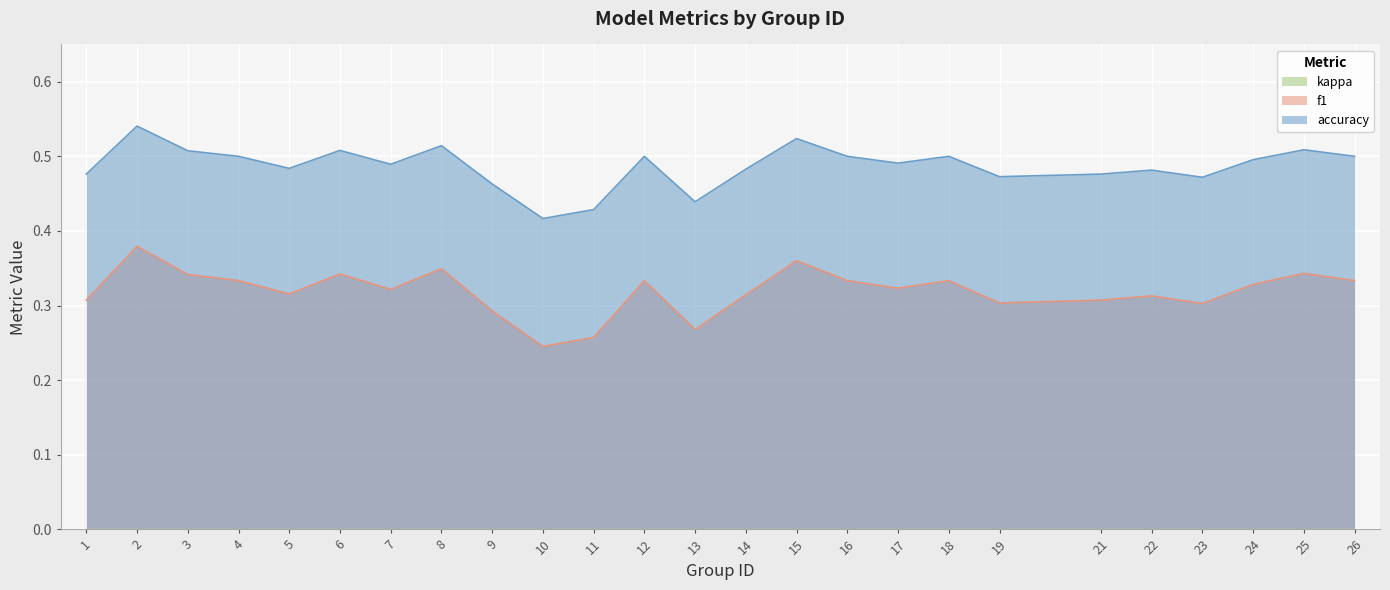

True or false: accuracy has more than 0 interior local peaks.

True